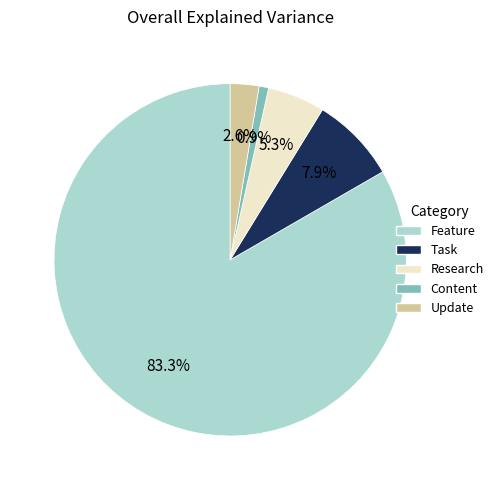

What is the total percentage of Research and Feature?

88.6%